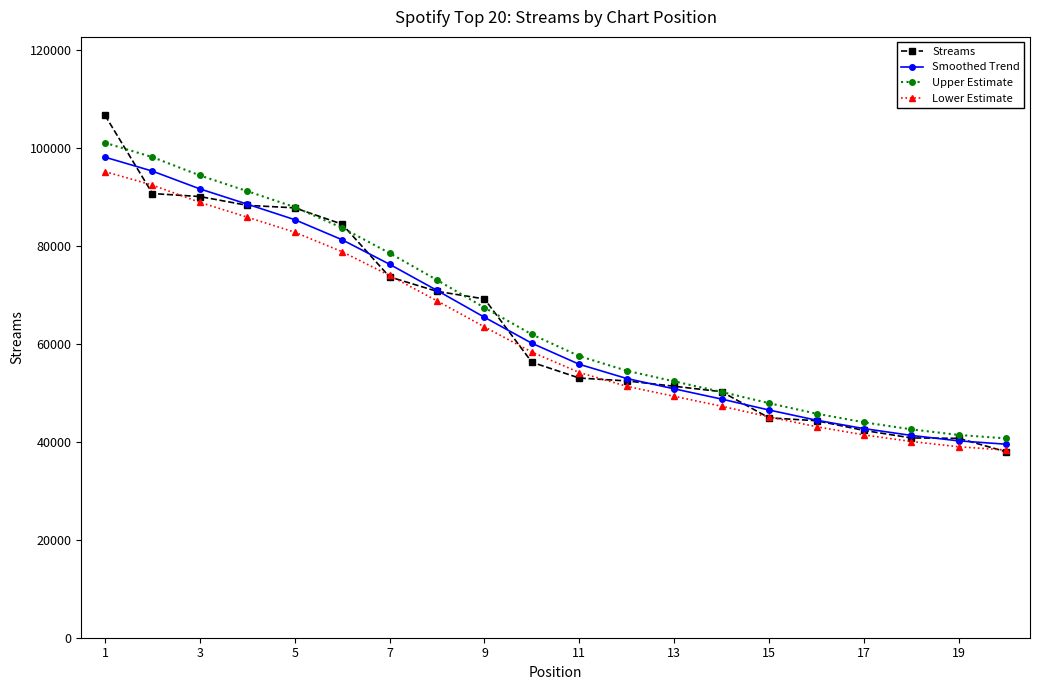

What is the lowest value of the Streams series?

37946.0